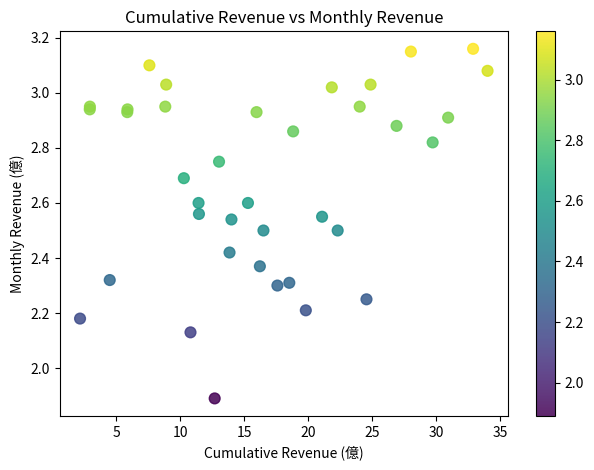

What Y value in the scatter plot is closest to 2?

1.9